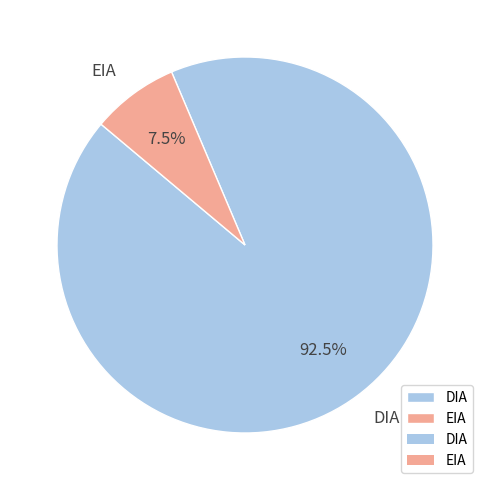

Count the number of slices in the pie.

2